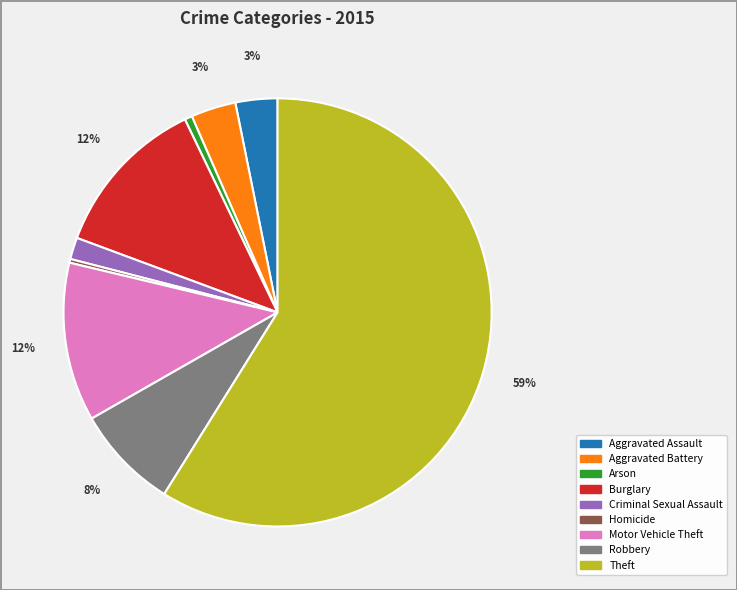

Approximately how many times larger is the value at Motor Vehicle Theft compared to Homicide?

42.4